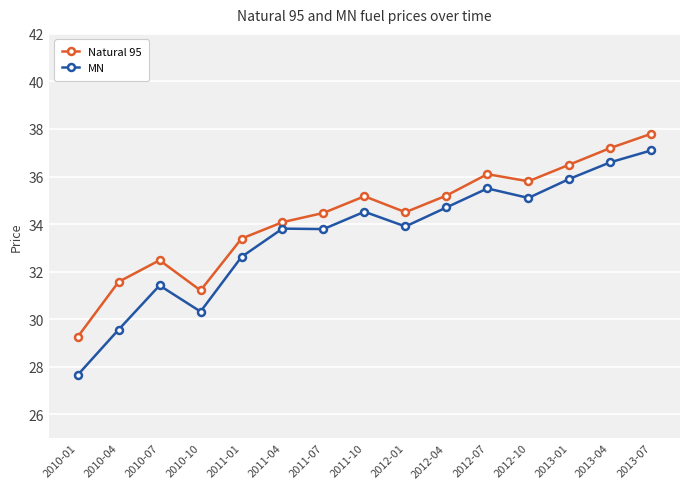

What is the total value across all series at 2012-07?

71.6